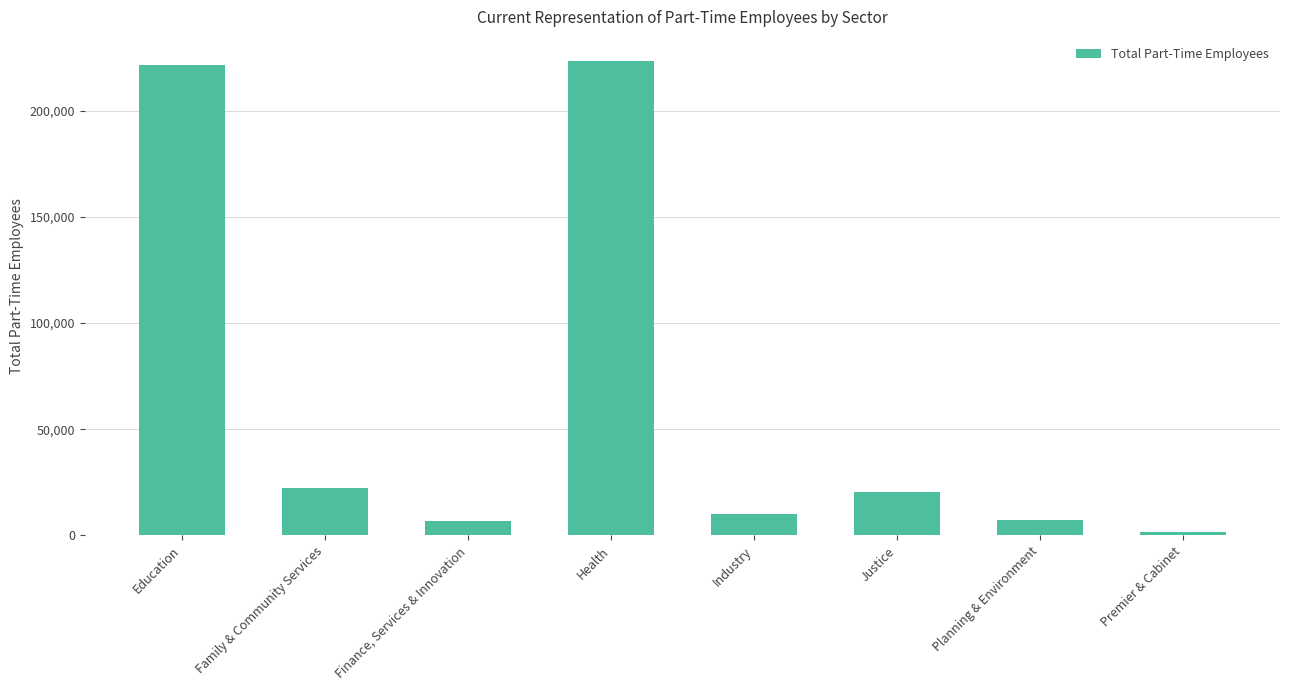

What is the approximate value at Planning & Environment, to the nearest 50?

7150